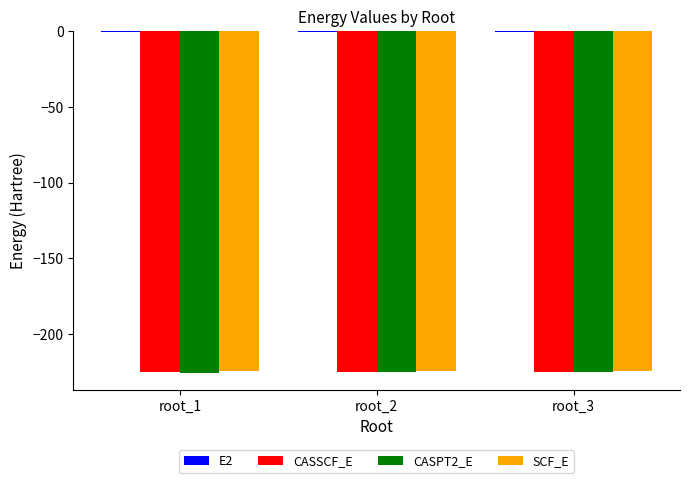

How many data points does each series have?

3